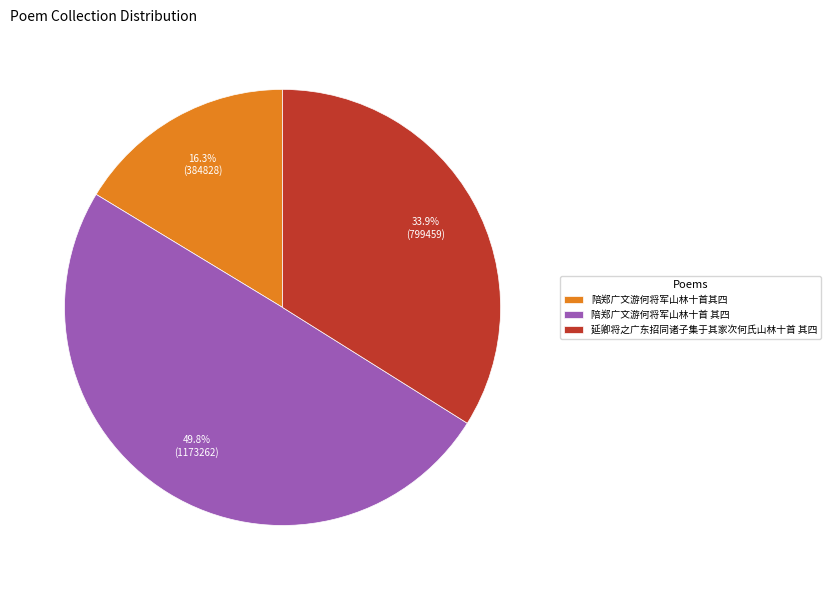

To the nearest percent, what is the combined percentage of 陪郑广文游何将军山林十首其四 and 陪郑广文游何将军山林十首 其四?

66%